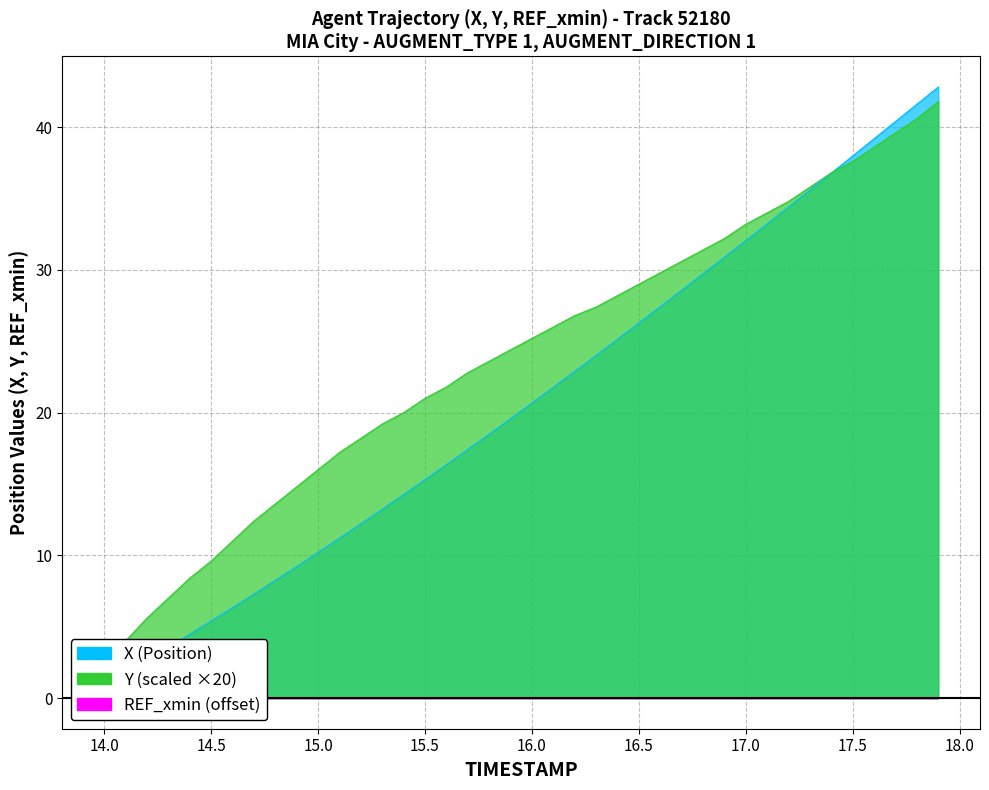

At how many categories does at least one series exceed 12?

33